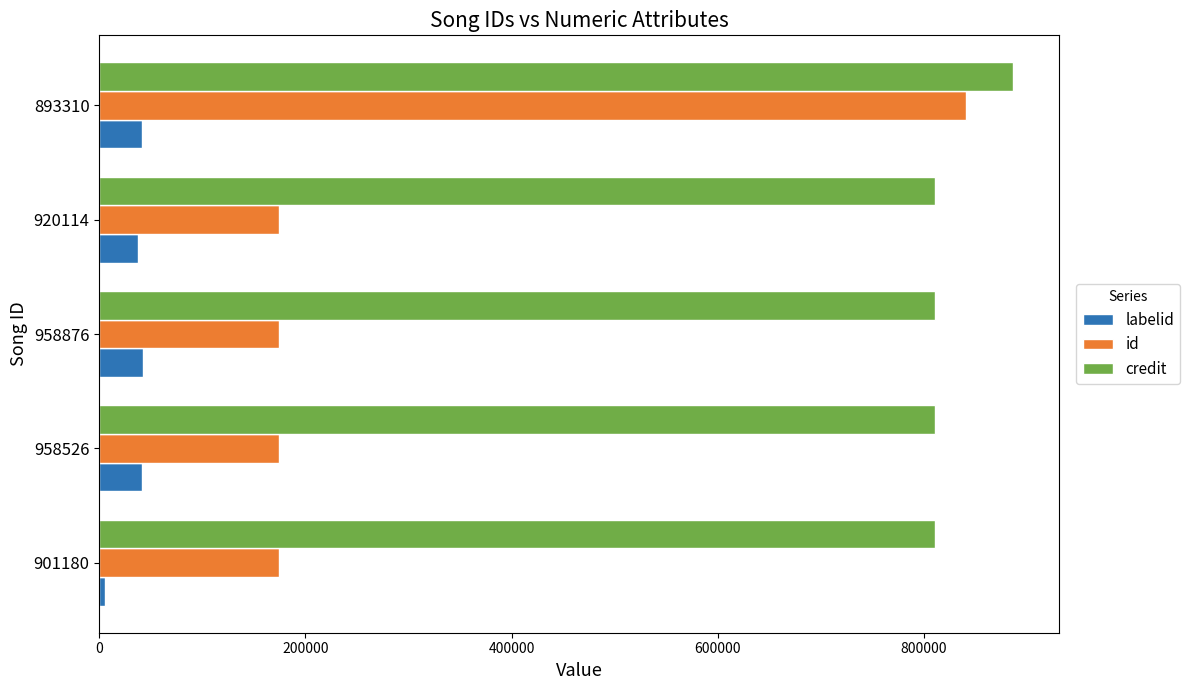

At which category is the sum across all series the highest?

893310